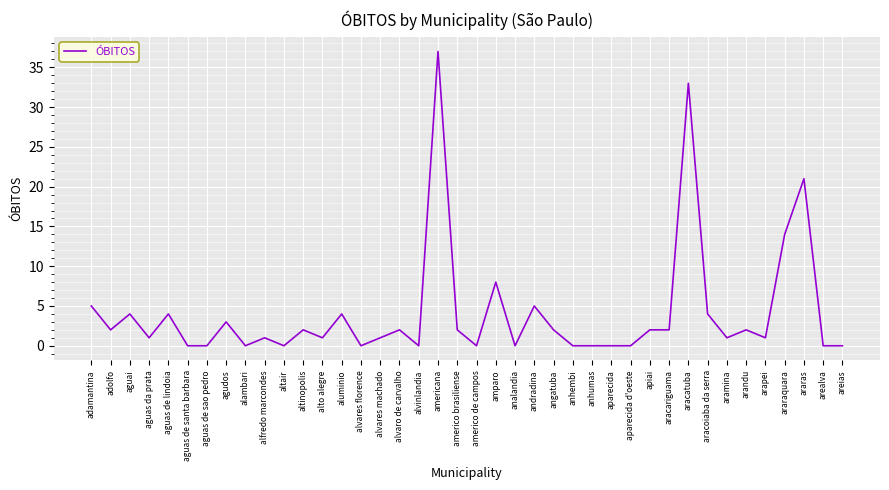

What is the average value?

4